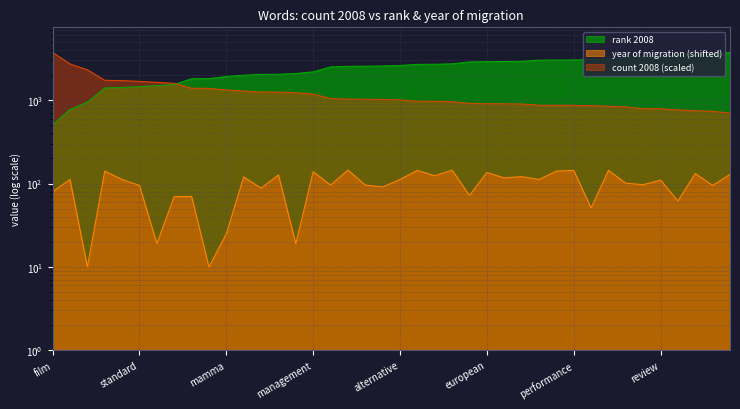

At which category is the sum across all series the highest?

court